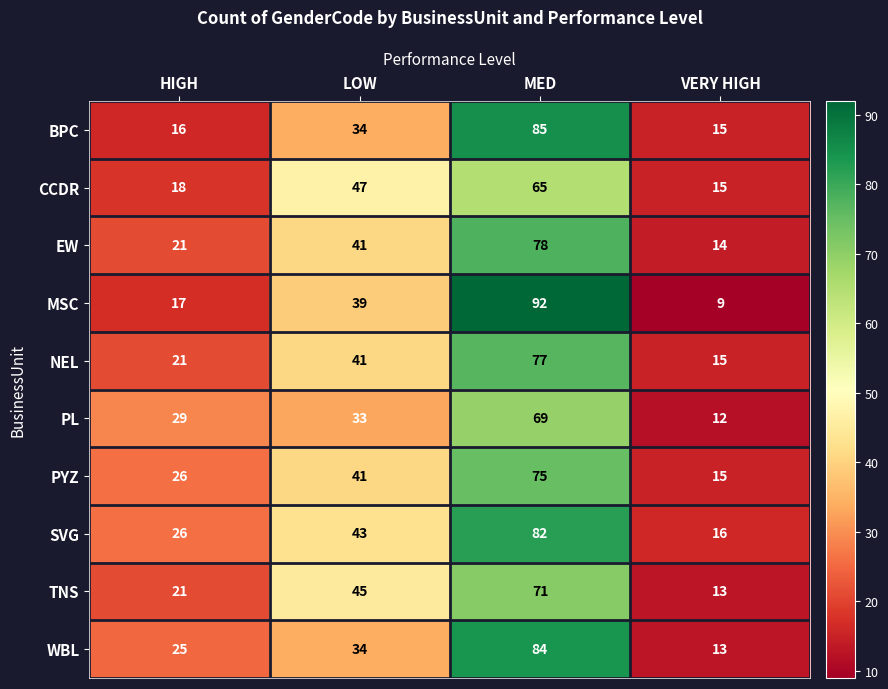

Count the TNS values in the range 21 to 71.

3